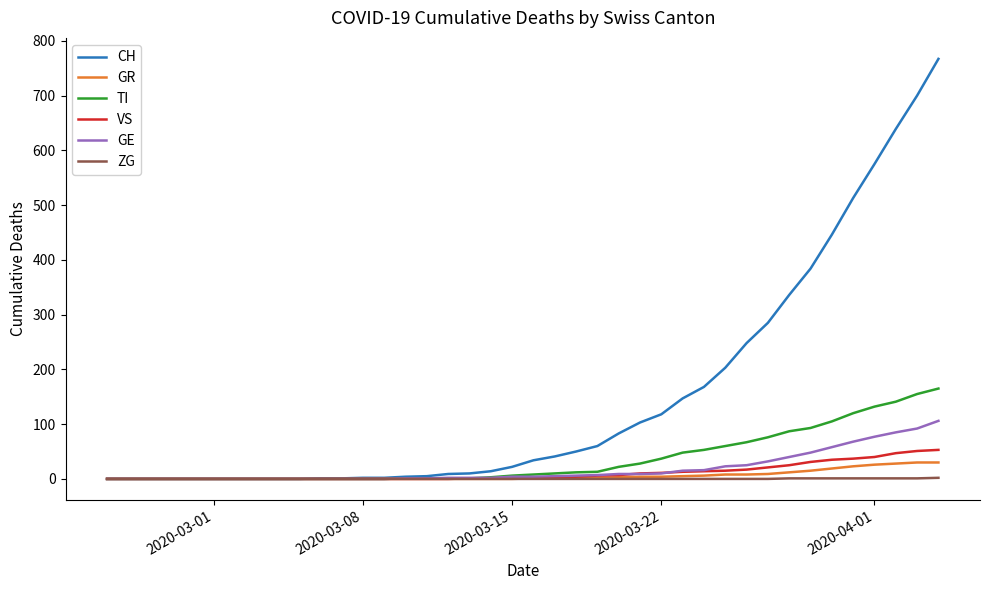

Which series has the widest spread of values?

CH